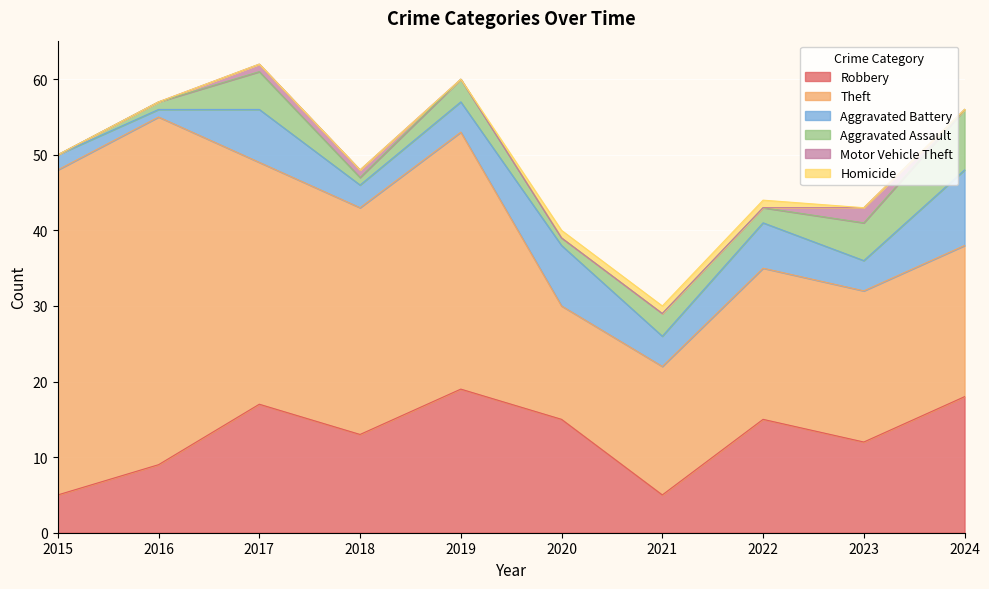

How many values in Motor Vehicle Theft are above zero?

3